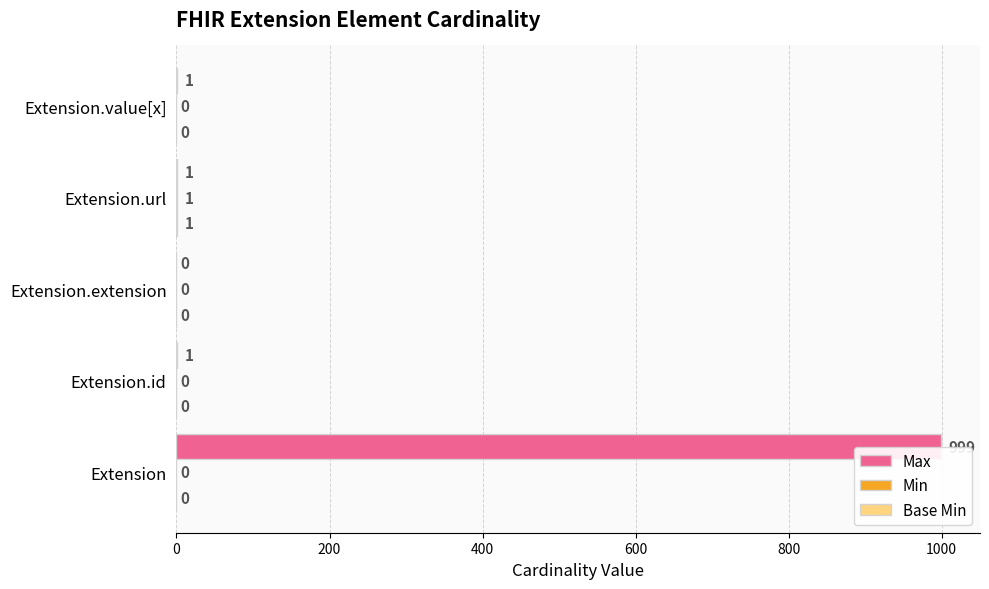

Between Extension and Extension.url, which series saw the biggest shift?

Max